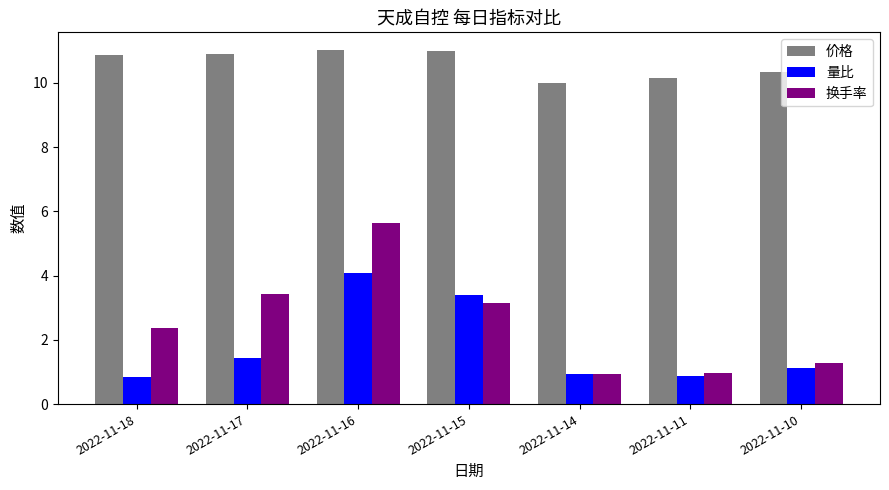

The value of 换手率 at 2022-11-11 is 1.0. True or false?

True